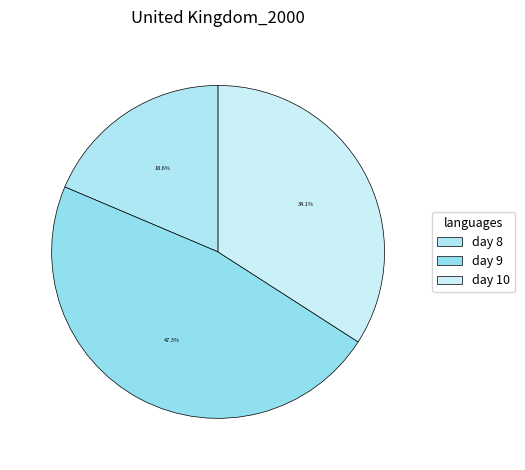

Count the number of slices in the pie.

3